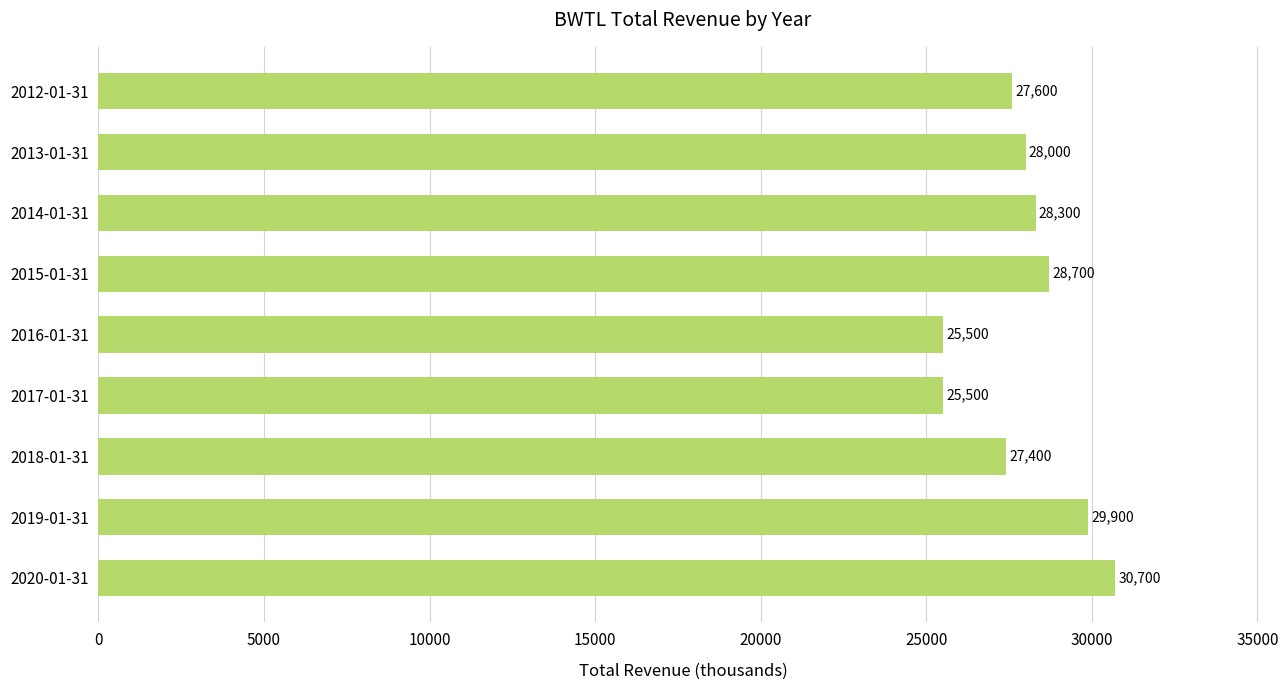

Is it true that the value at 2014-01-31 is 46809?

False